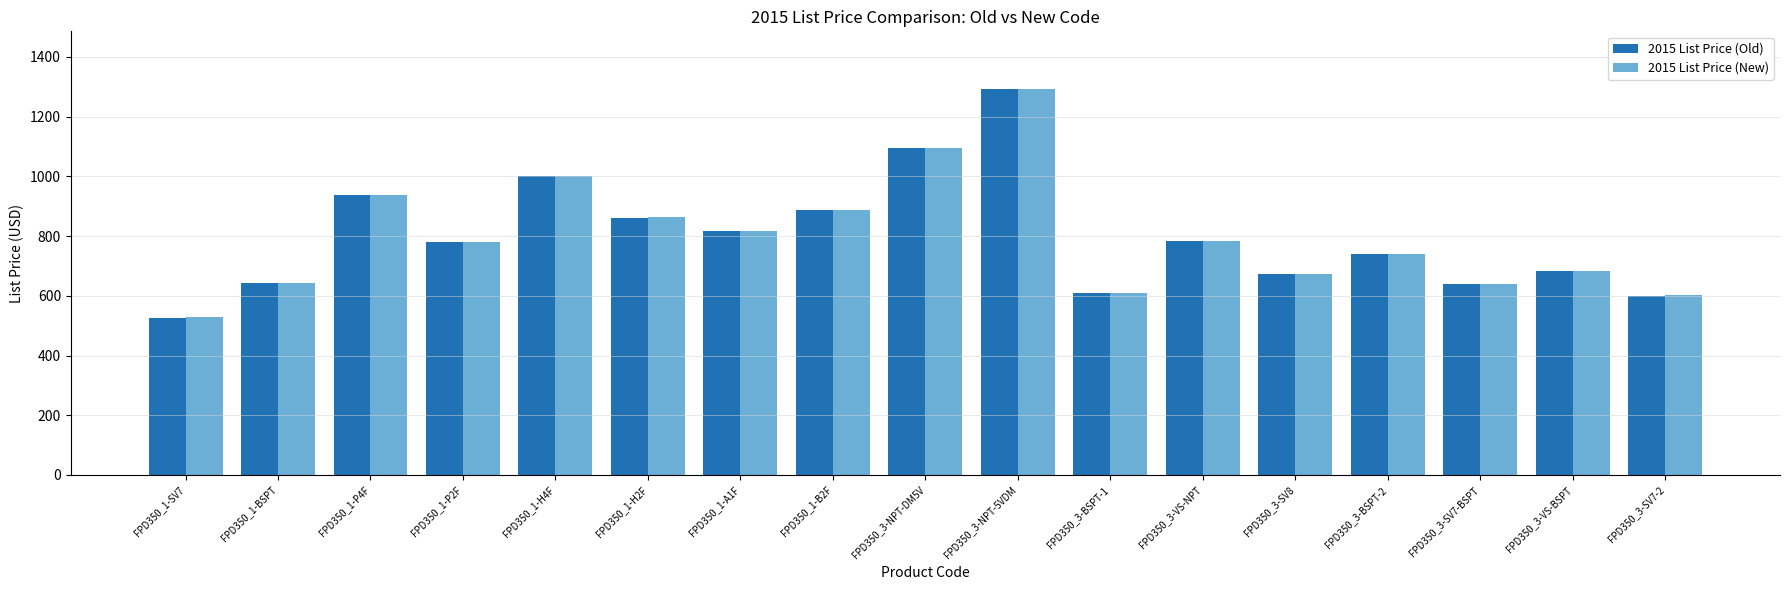

Is the value of 2015 List Price (New) at FPD350_1-P2F greater than the value of 2015 List Price (Old) at FPD350_3-NPT-5VDM?

No